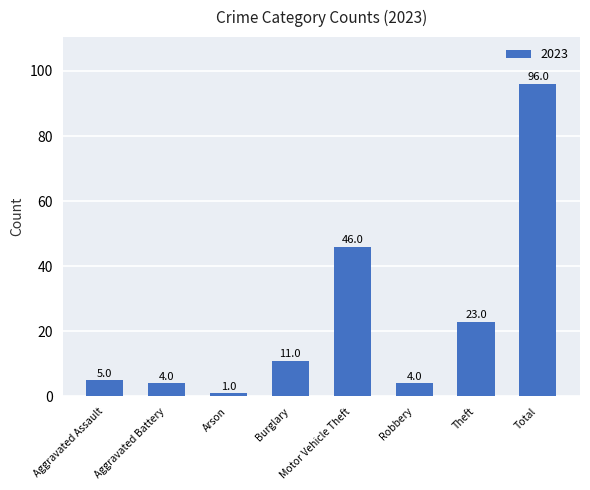

How many data points are less than 11?

4